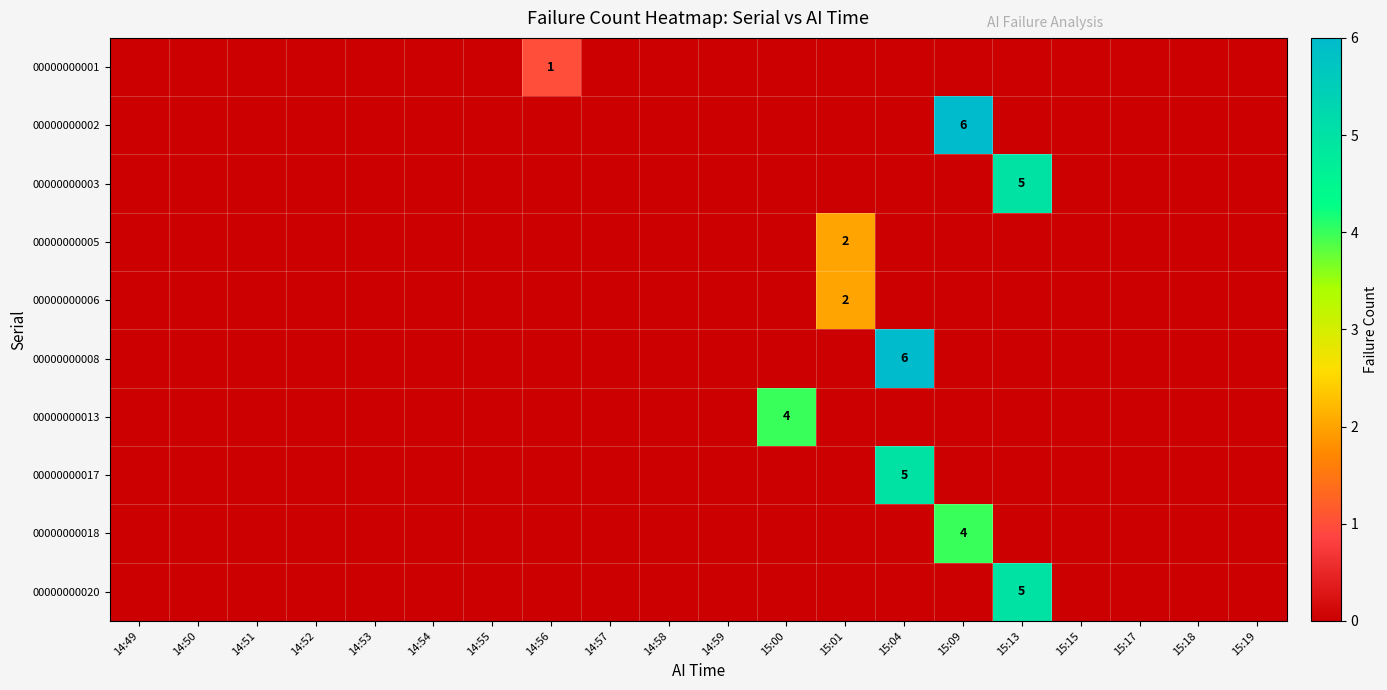

Is it true that 00000000013 equals 6 at 15:00?

False